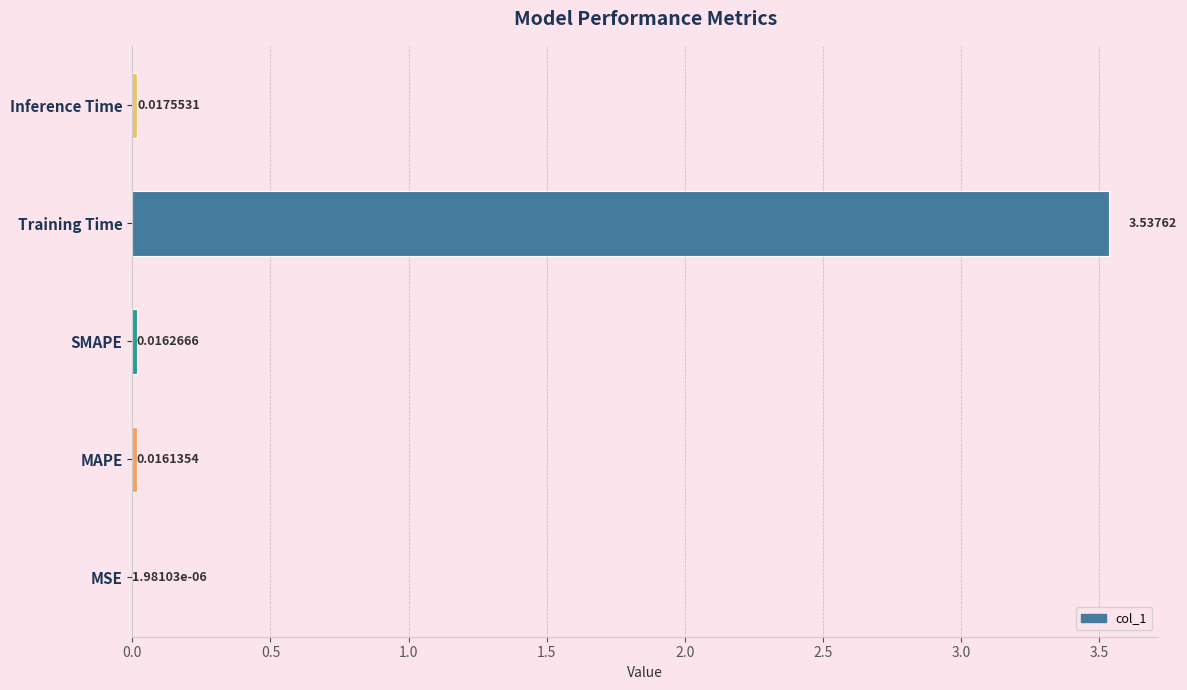

Where is the data nearest to the value 1?

Inference Time